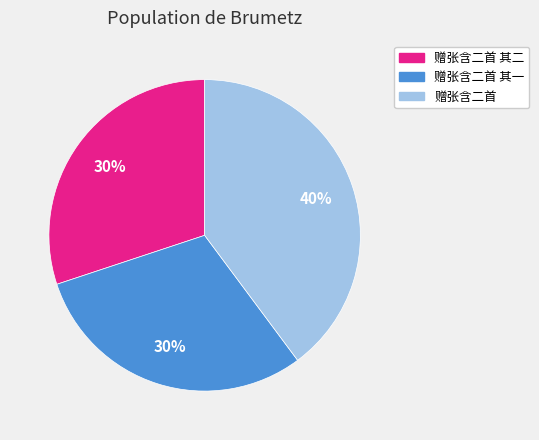

How many slices are in this pie chart?

3